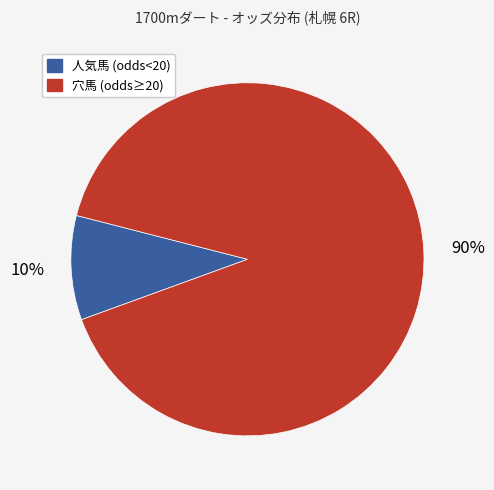

Is there a majority slice in this chart?

Yes